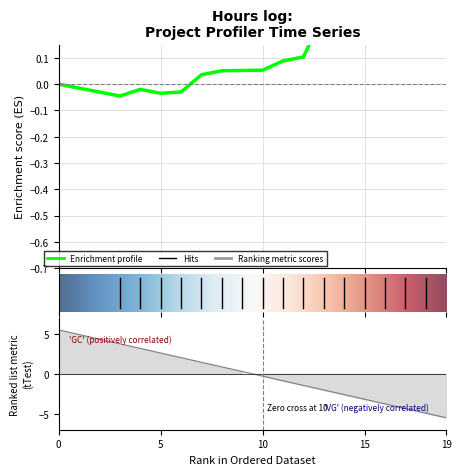

How many interior local peaks does the VG series have?

2